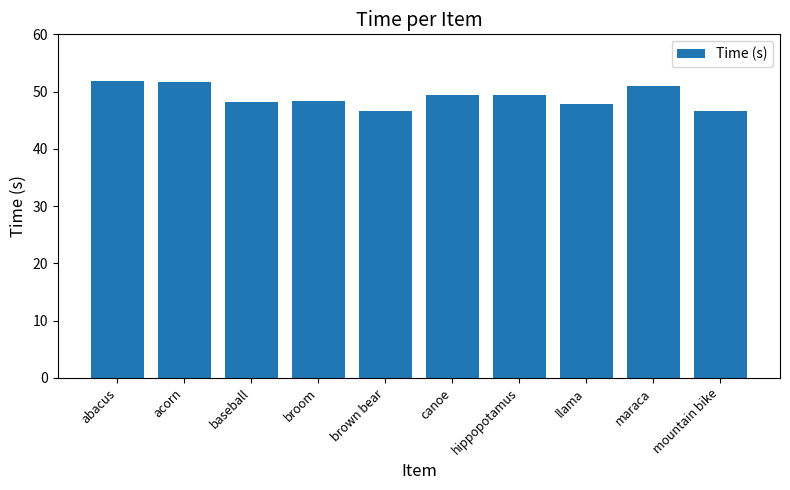

What is the ratio of the value at canoe to the value at mountain bike?

1.1